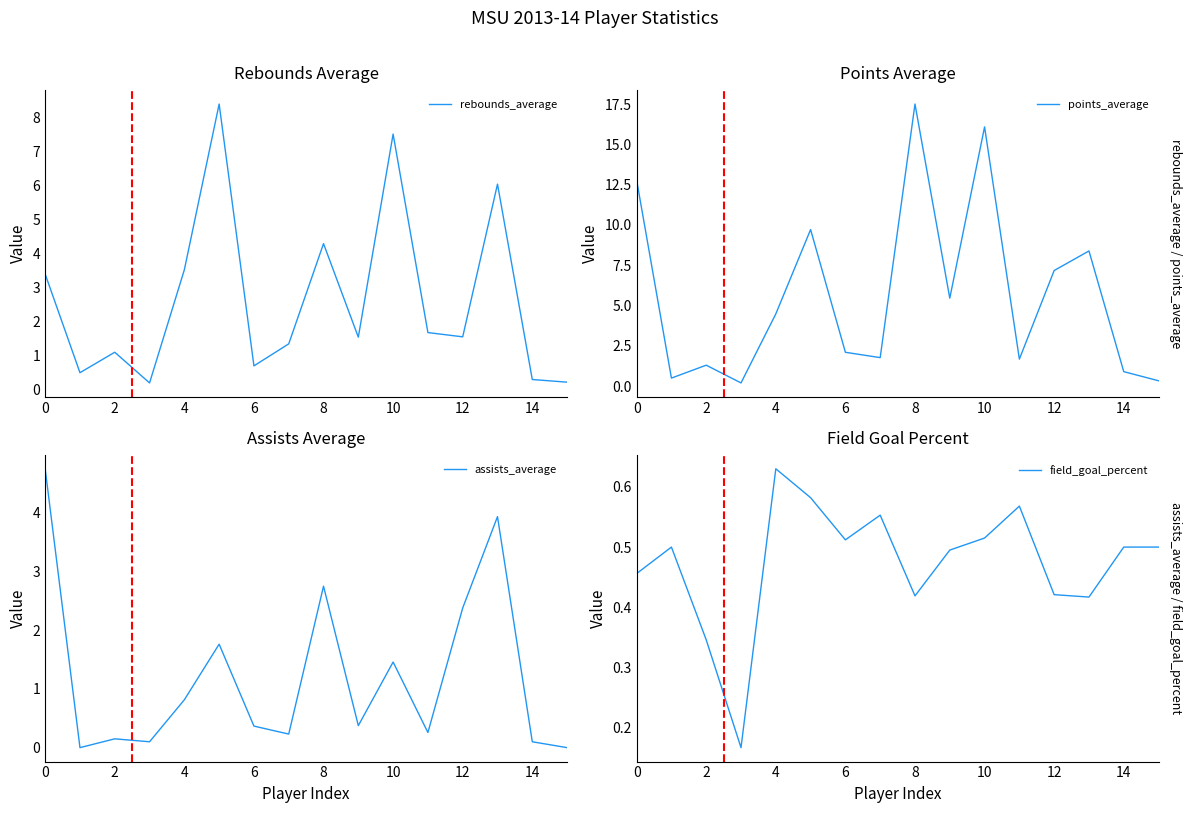

The rebounds_average series shows 0.6 at 2. True or false?

False